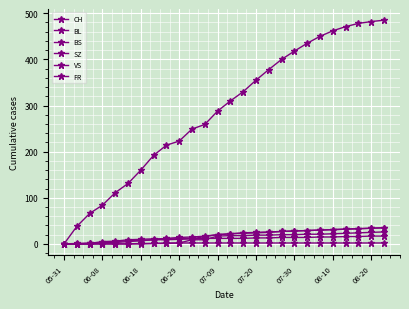

What is the label of the 4th point from the left?

06-08